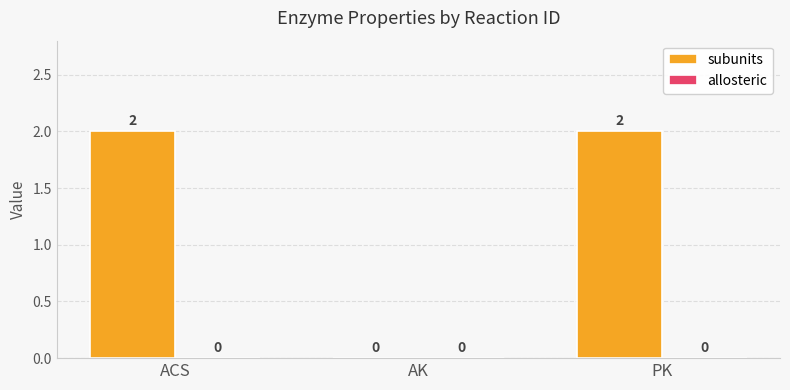

Reading right to left, list all the values displayed in this chart.

PK=2	AK=0	ACS=2